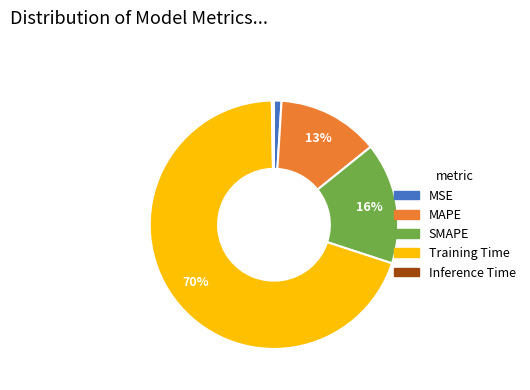

What is the majority slice?

Training Time